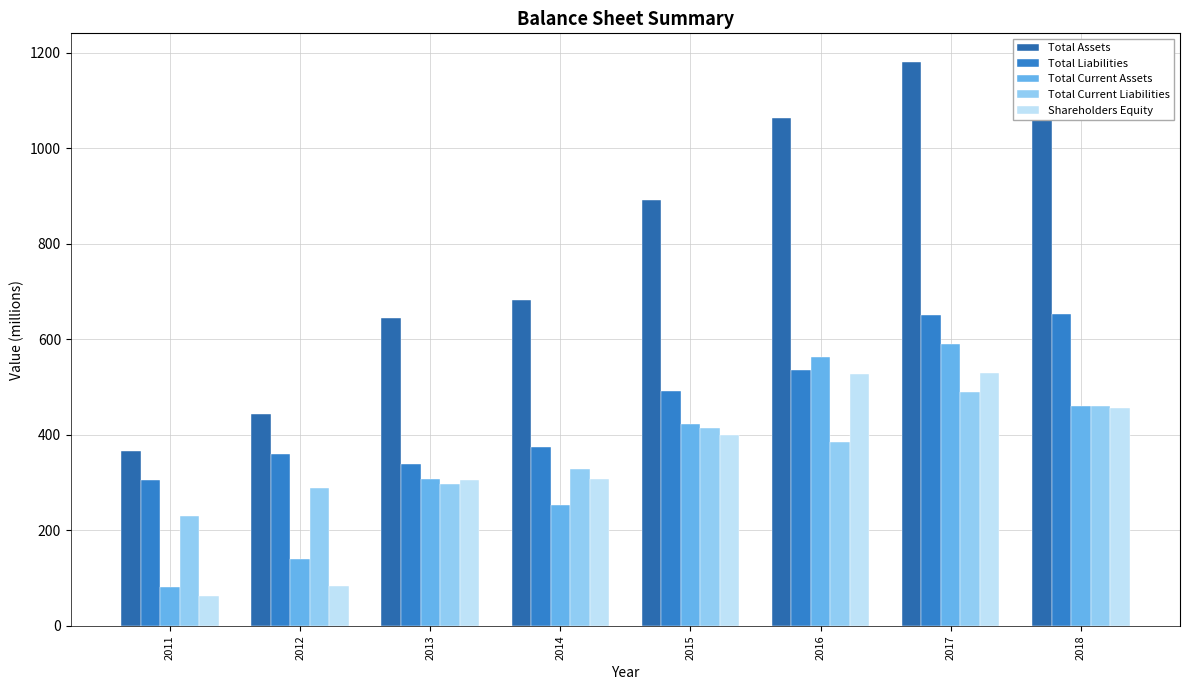

Which category has the lowest value across all series?

2011